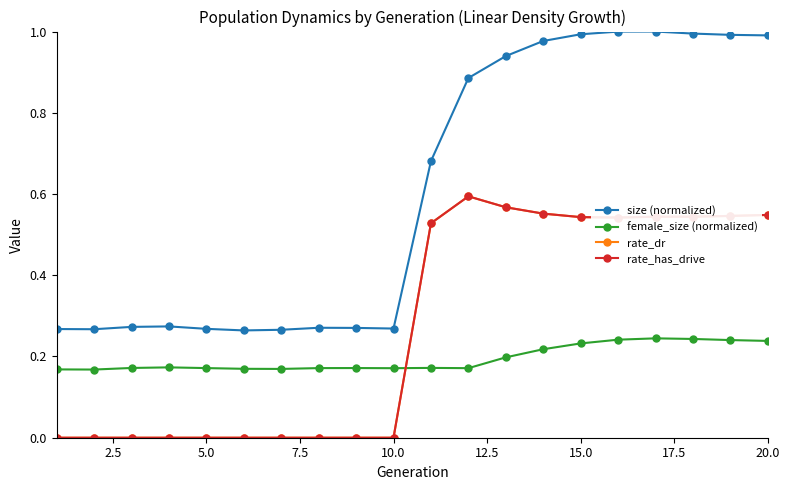

In rate_has_drive, how many points are higher than both neighbors (excluding endpoints)?

1